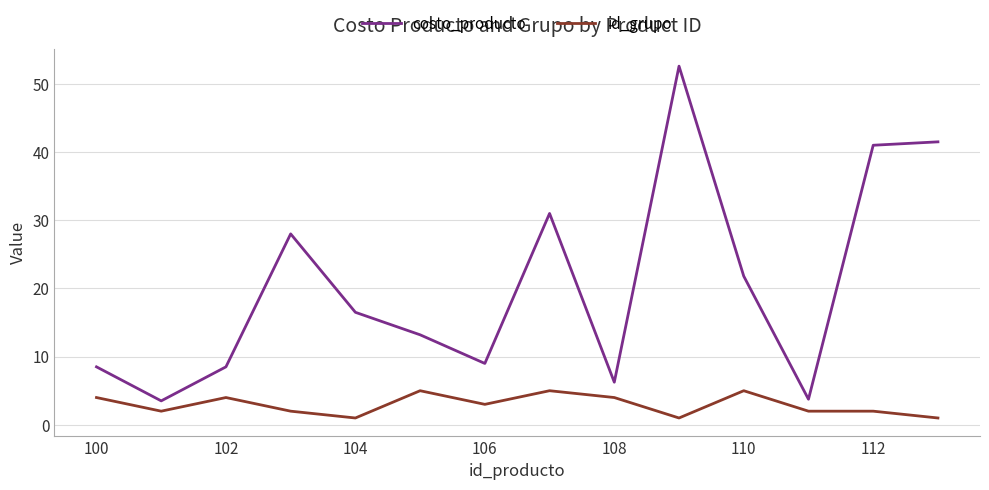

Which series has the widest spread of values?

costo_producto